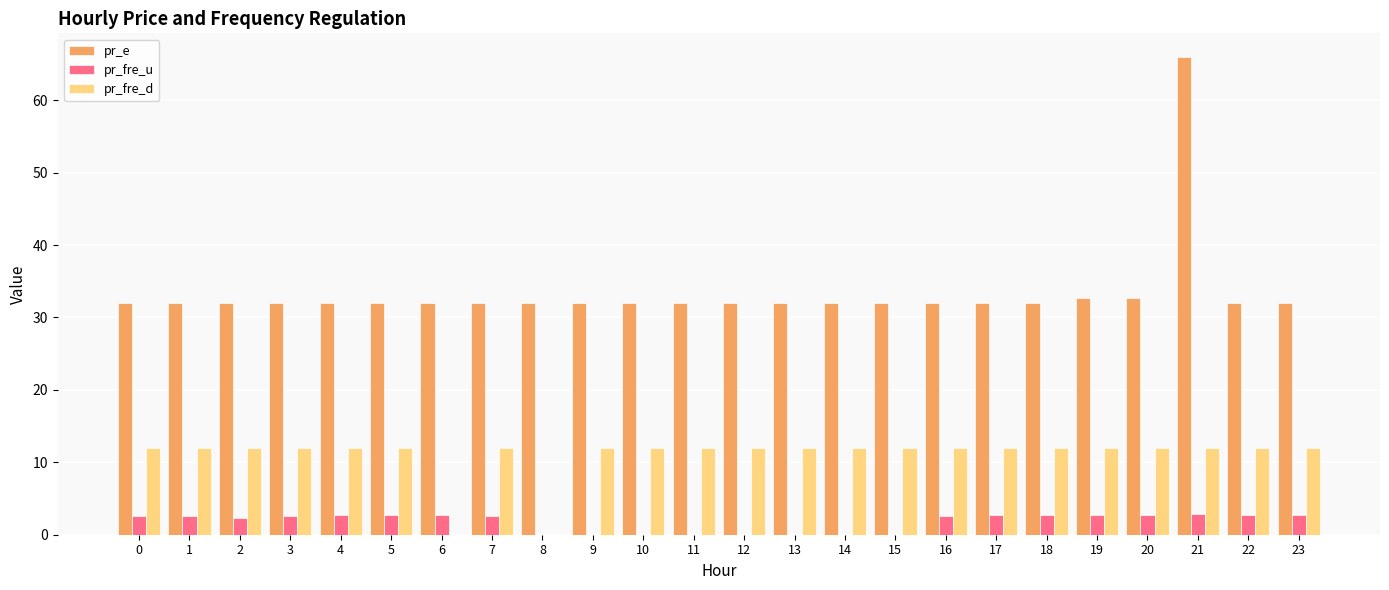

What is the maximum value for pr_fre_d?

12.0